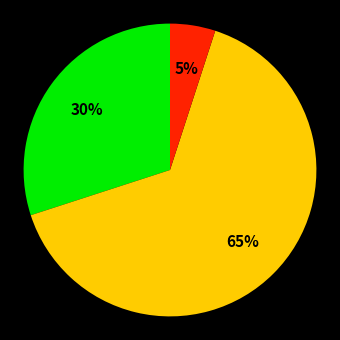

To the nearest percent, what is the average slice percentage?

33%